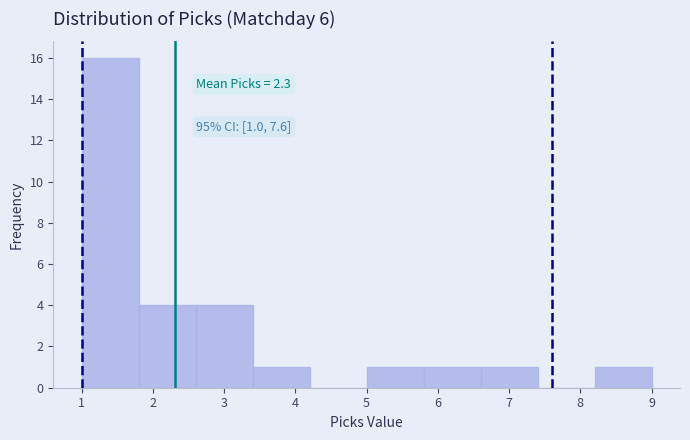

Which range on the x-axis has the tallest bar?

1.0 to 1.8